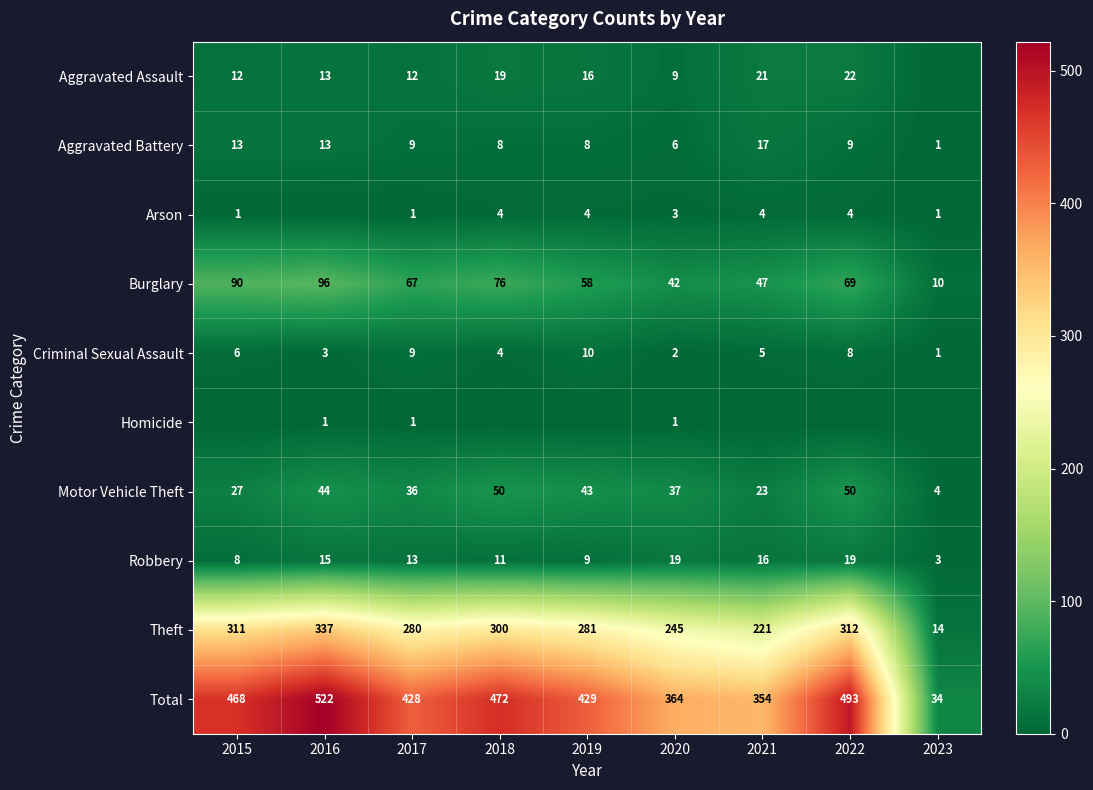

What is the sum of all Criminal Sexual Assault values?

48